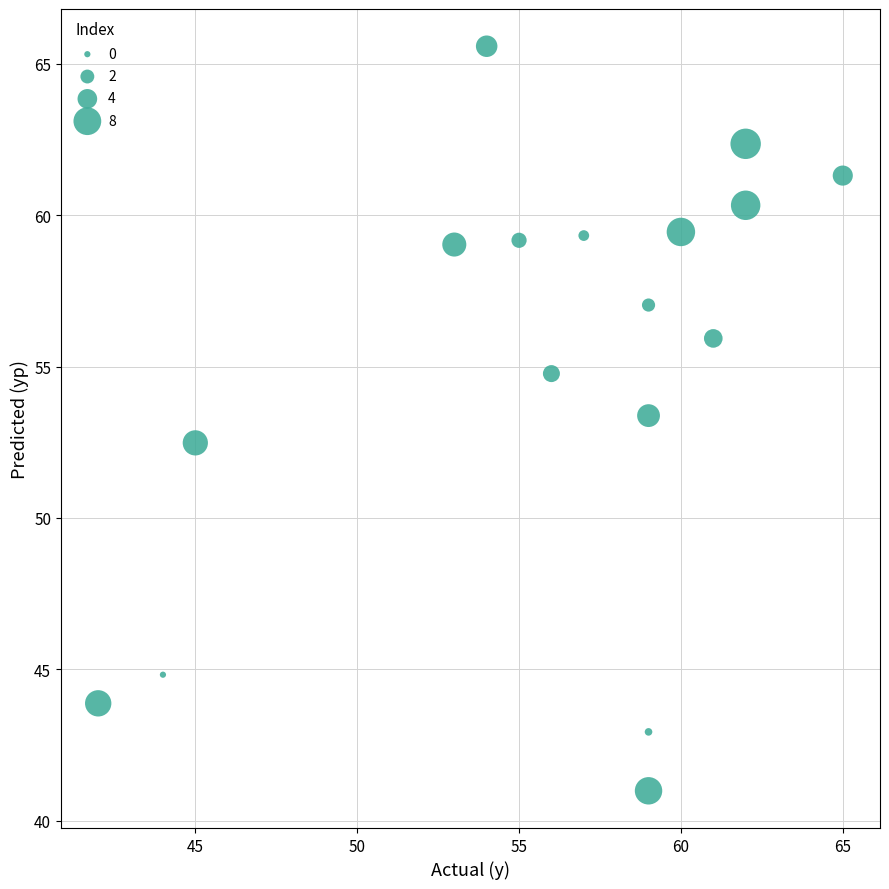

What is the range of Y values (max minus min)?

24.6